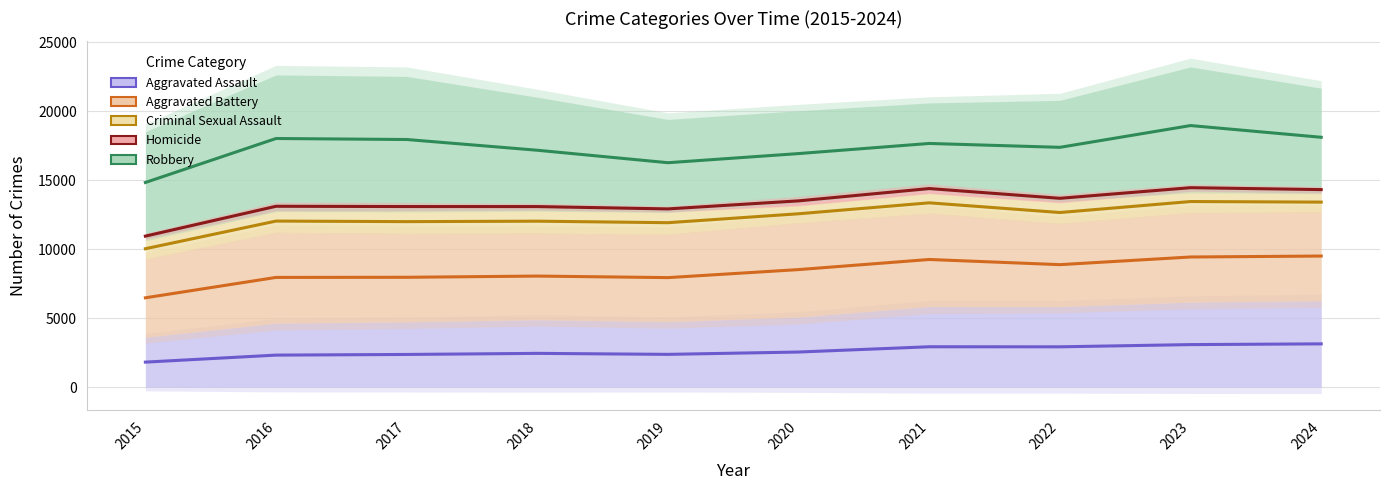

Which category has the lowest value across all series?

2015